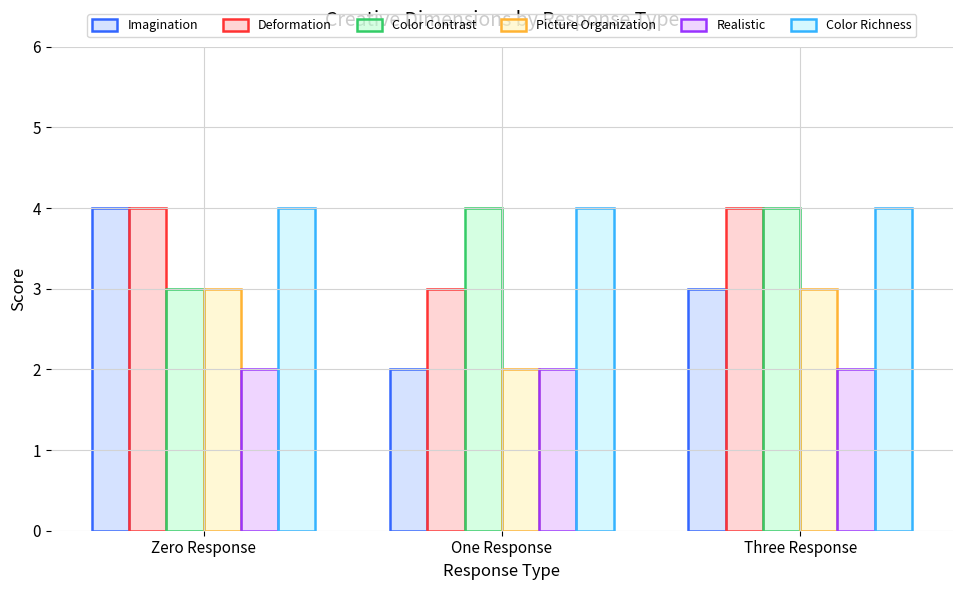

Reading left to right, transcribe all the data shown in this chart.

Imagination: Zero Response=4	One Response=2	Three Response=3
Deformation: Zero Response=4	One Response=3	Three Response=4
Color Contrast: Zero Response=3	One Response=4	Three Response=4
Picture Organization: Zero Response=3	One Response=2	Three Response=3
Realistic: Zero Response=2	One Response=2	Three Response=2
Color Richness: Zero Response=4	One Response=4	Three Response=4